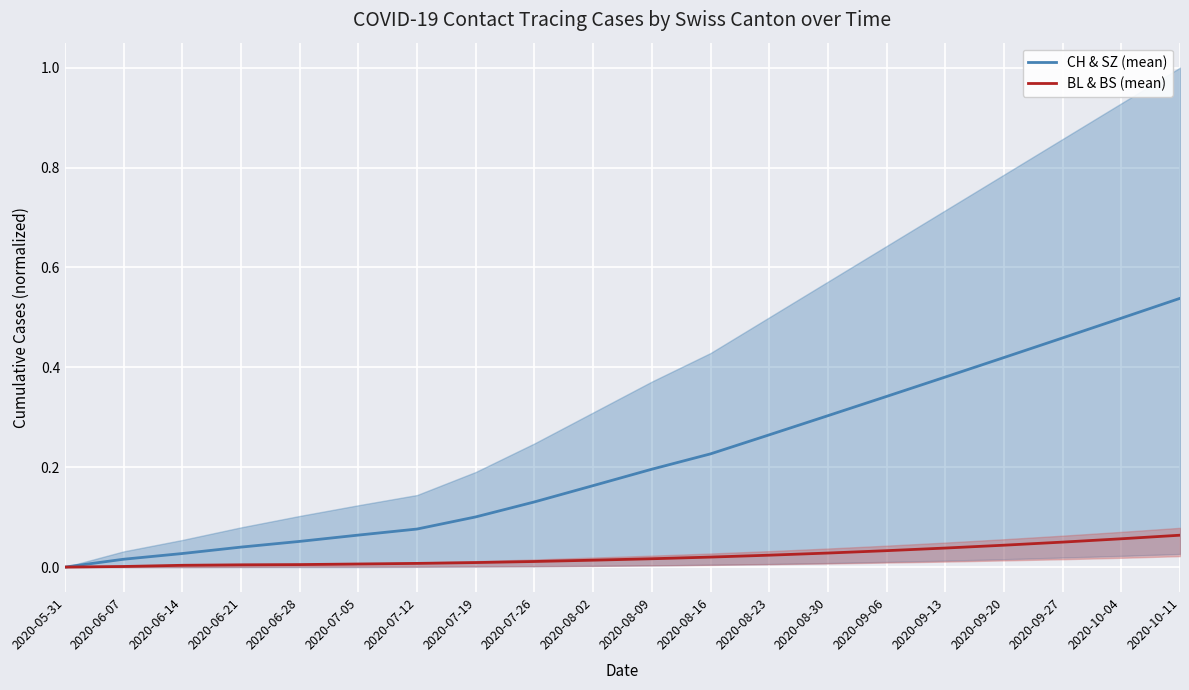

What is the label of the 20th point from the left?

2020-10-11